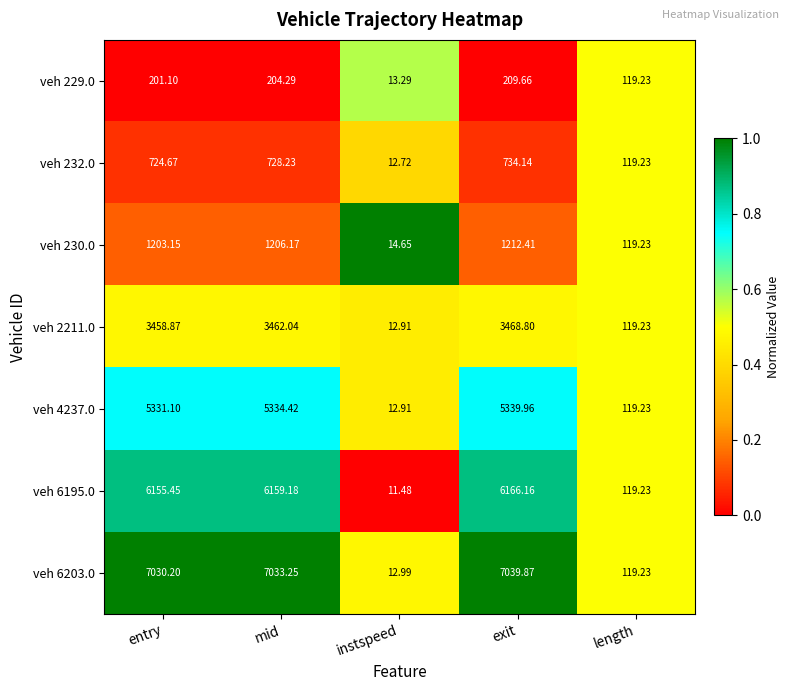

What is the difference between the highest and lowest values at instspeed?

3.2